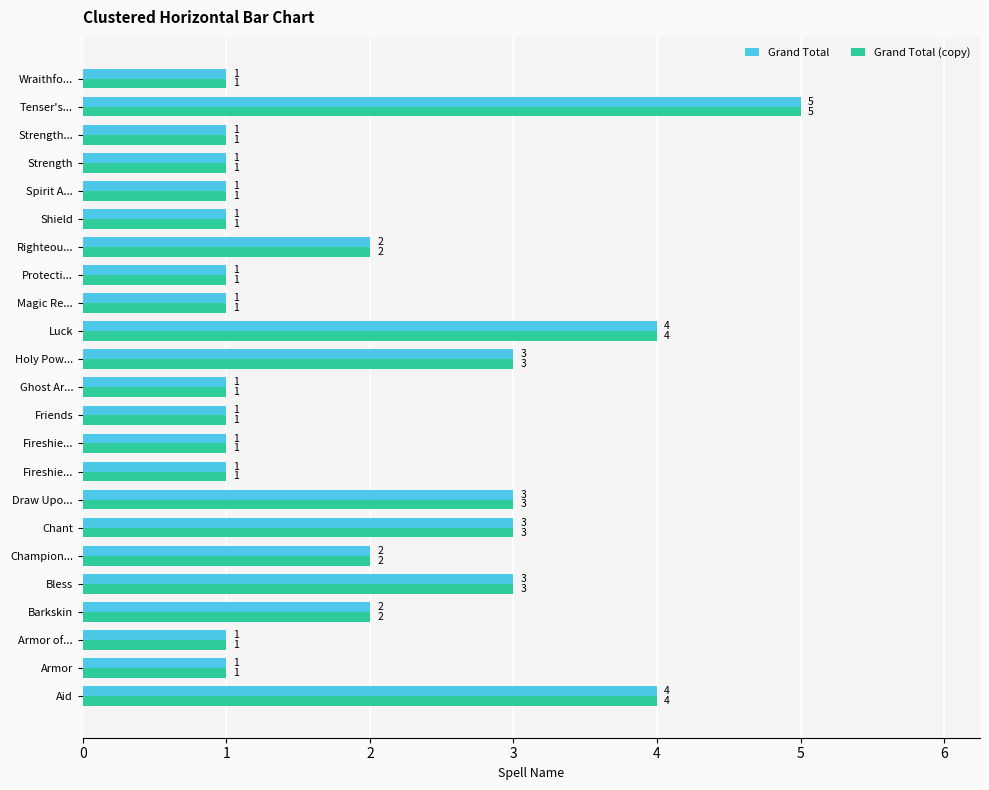

At how many categories does at least one series exceed 2?

7